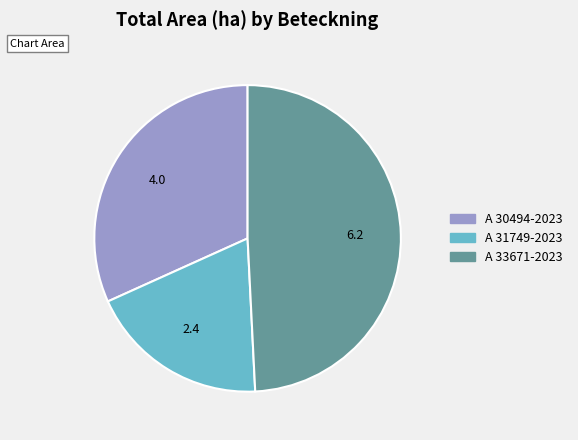

Combined, do A 31749-2023 and A 33671-2023 account for over 50%?

Yes